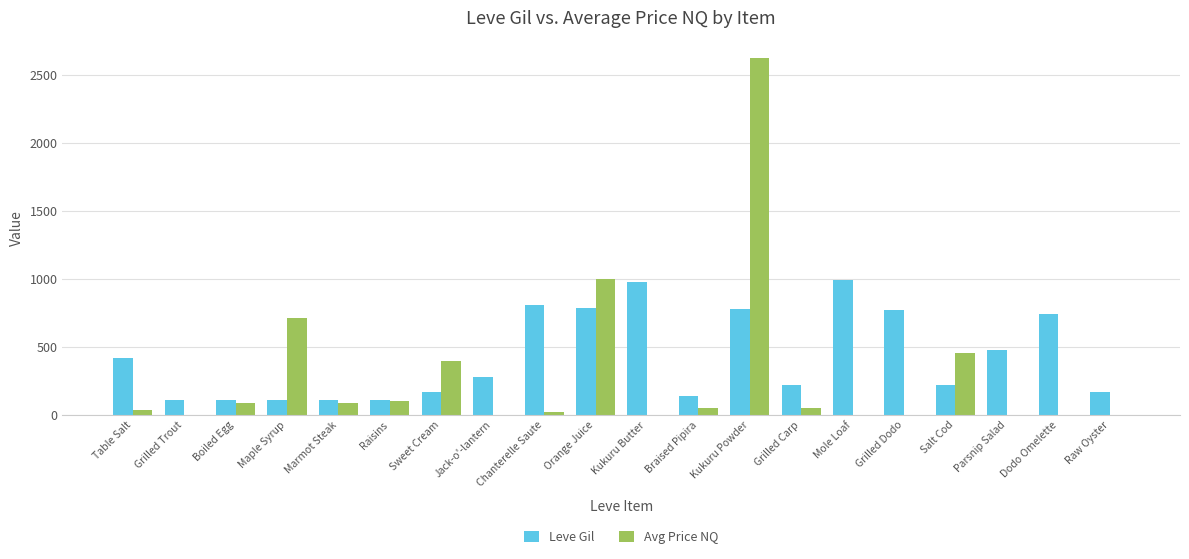

What is the maximum value for Leve Gil?

990.0